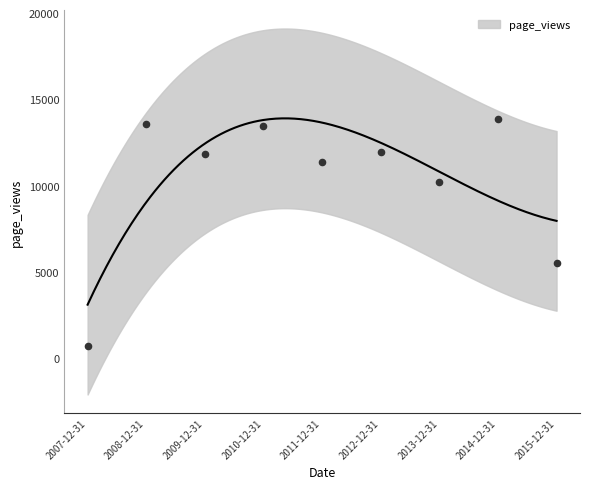

Approximately how many times larger is the value at 2015-12-31 compared to 2012-12-31?

0.5